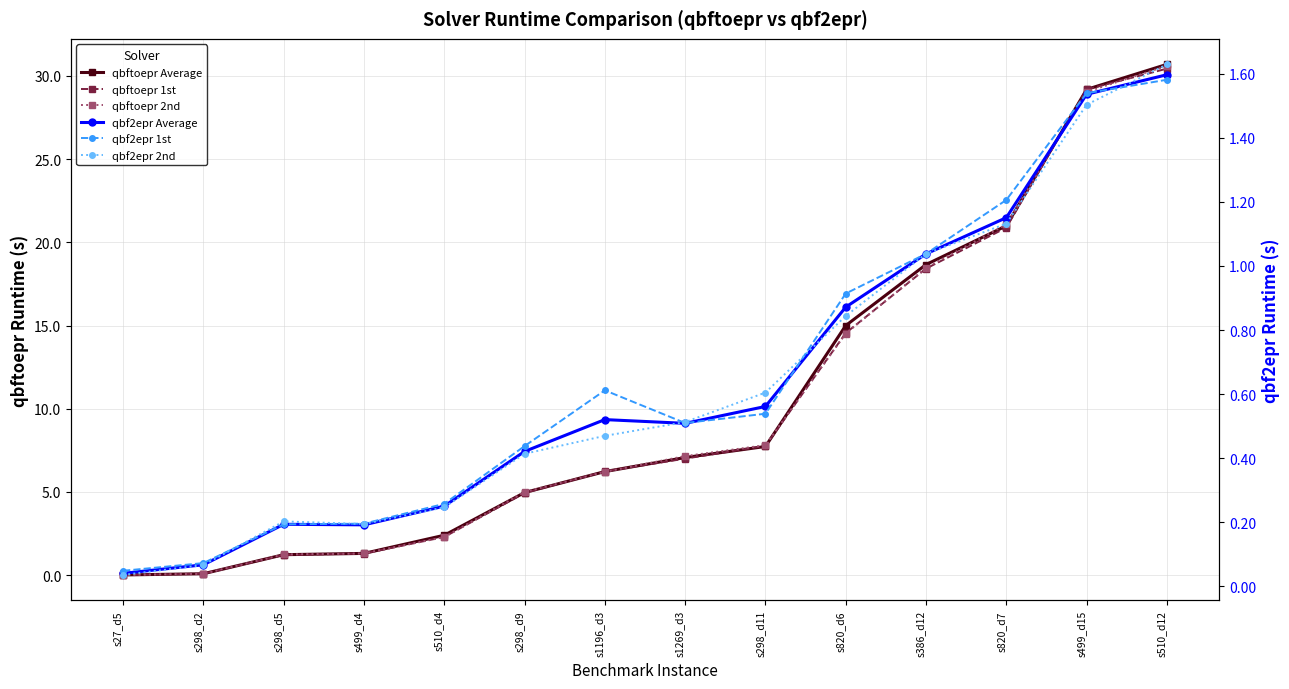

Does the chart have visible grid lines?

Yes